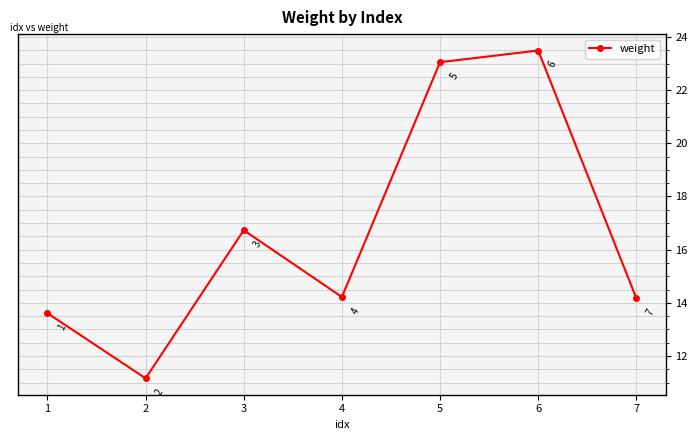

True or false: the data shows 16.7 at 3.

True